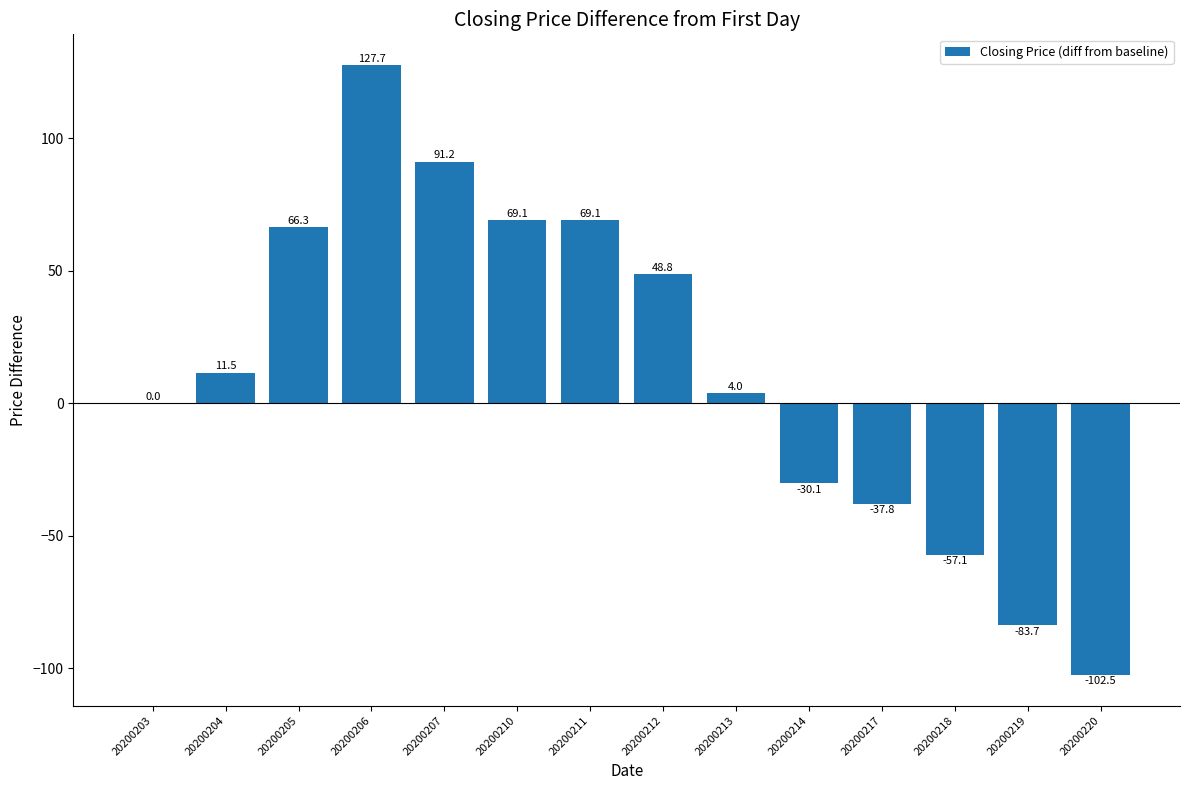

What is the change in value from 20200203 to 20200210?

+69.1